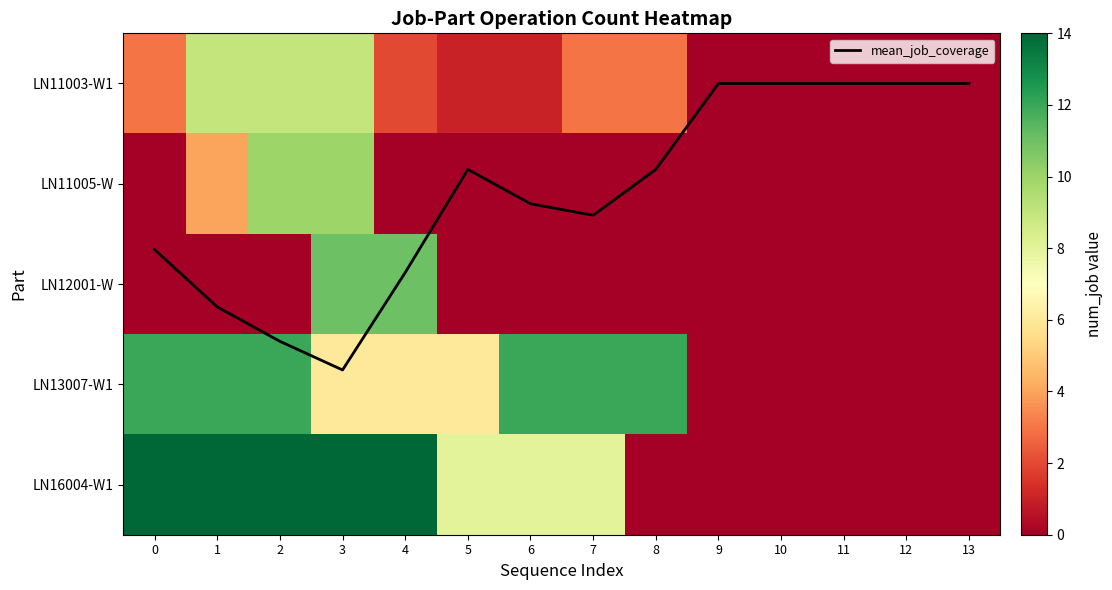

List the labels in order of LN16004-W1 value, largest first.

0, 1, 2, 3, 4, 5, 6, 7, 8, 9, 10, 11, 12, 13